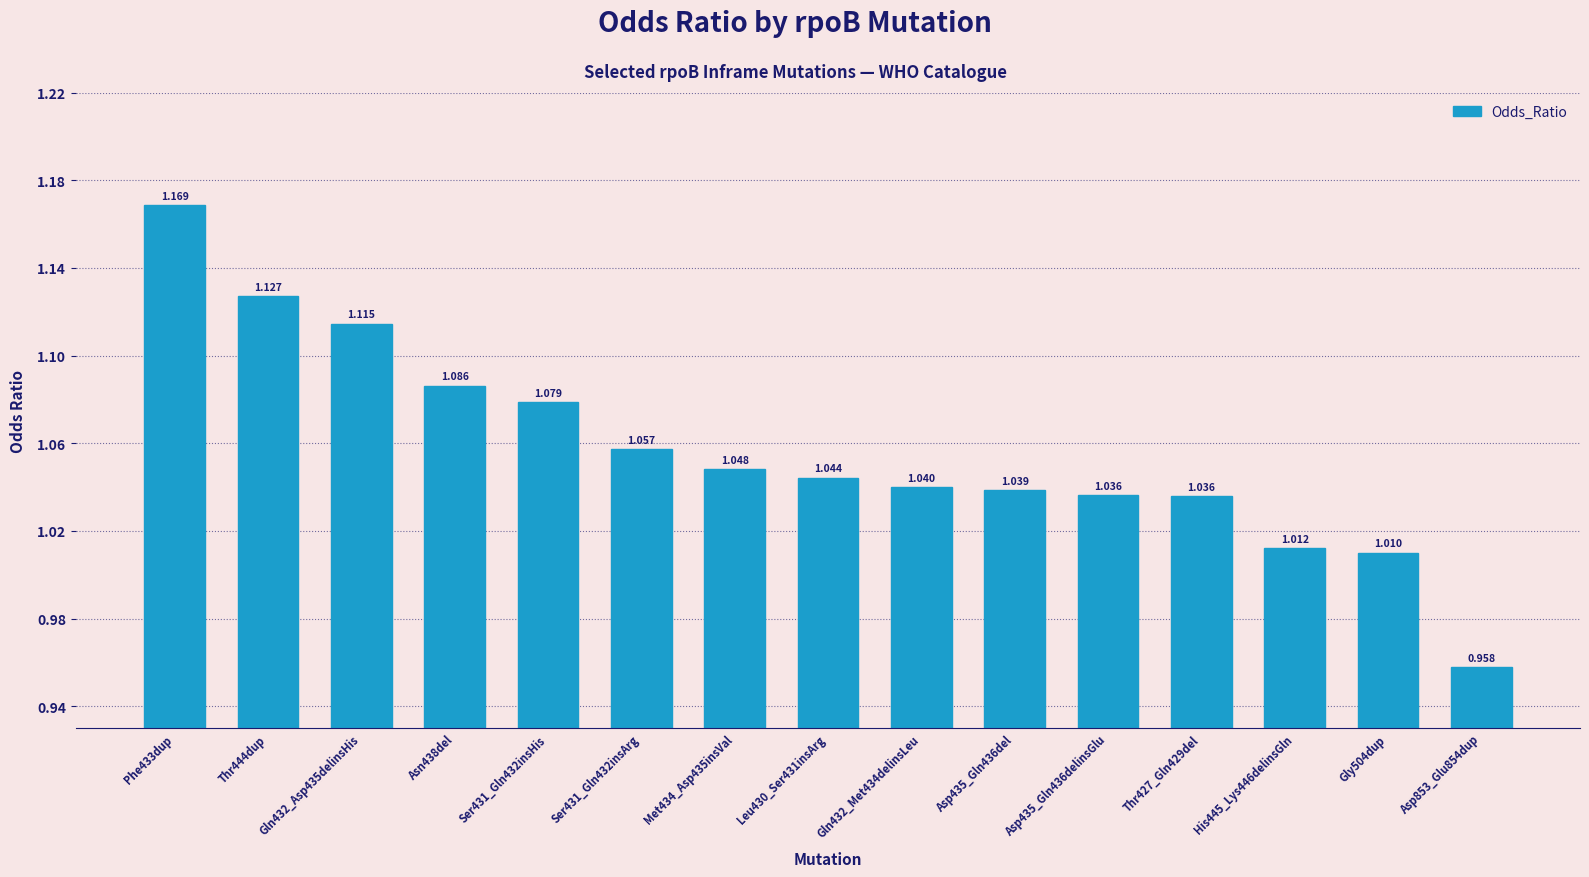

What is the difference between the second highest and second lowest values?

0.1